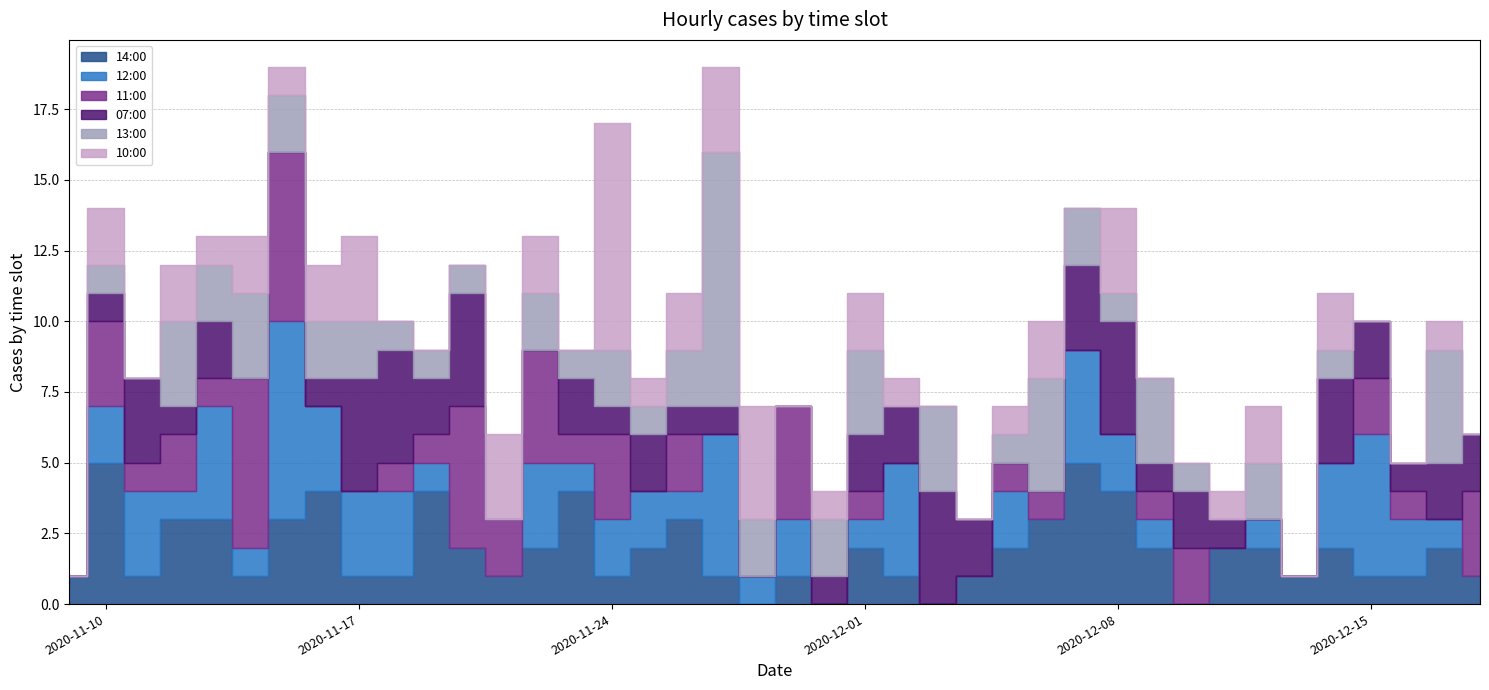

Where do 11:00 and 10:00 first cross each other?

6 and 7